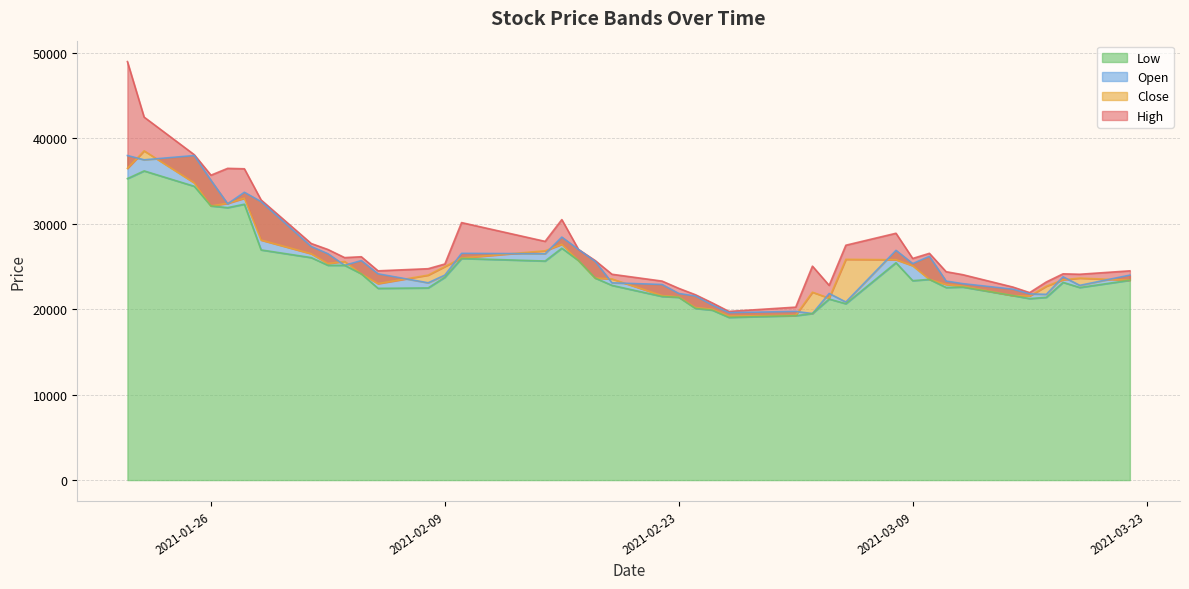

How many series are shown in this chart?

4